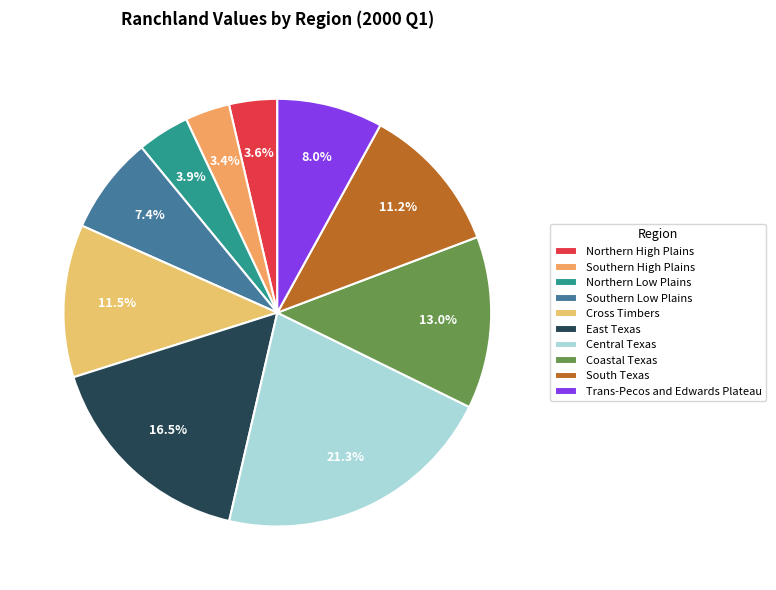

Which slice is the largest?

Central Texas